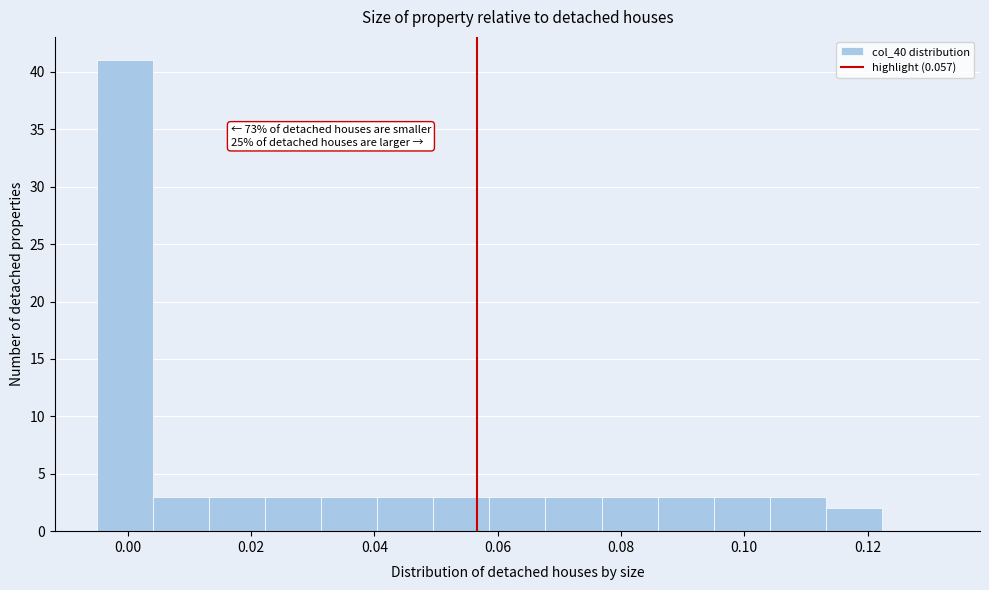

Over which range of the x-axis is the bar tallest?

-0.004 to 0.004